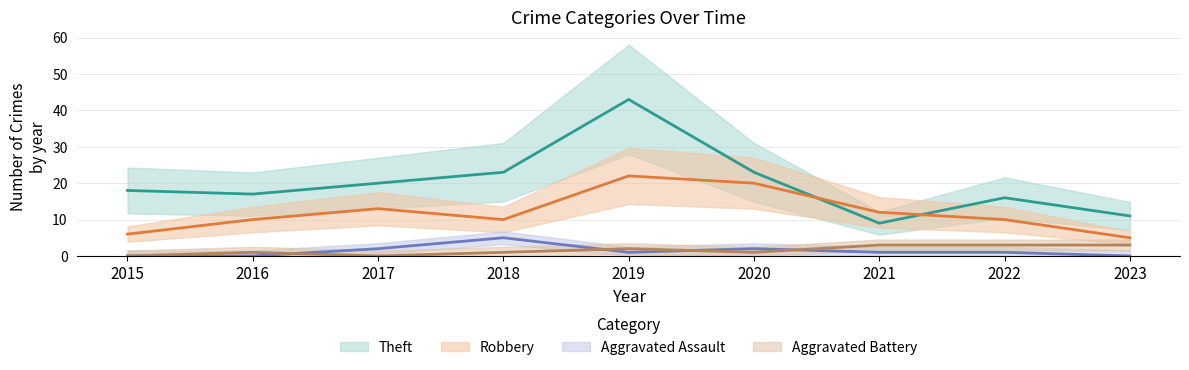

Which category has the lowest value in the Aggravated Battery series?

2015